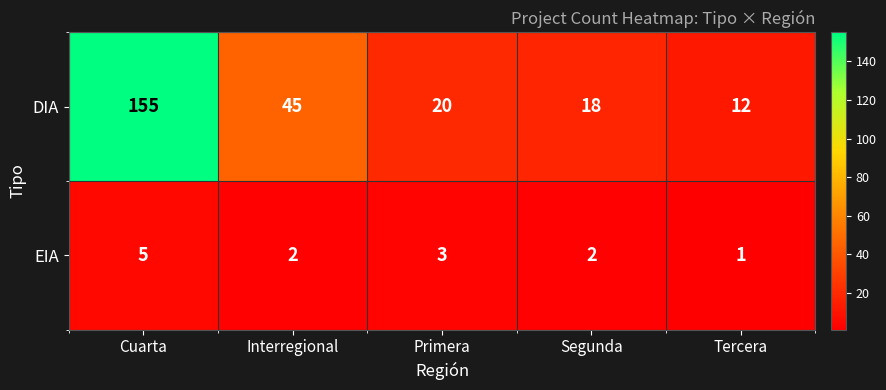

The value of EIA at Interregional is 2. True or false?

True